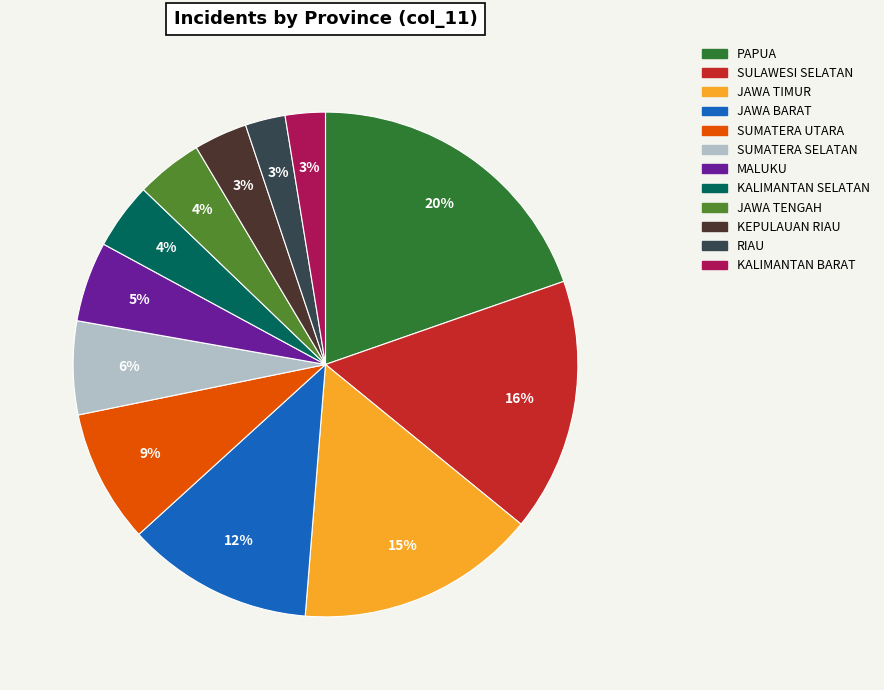

To the nearest percent, what is the difference between the largest and smallest slice percentages?

17%